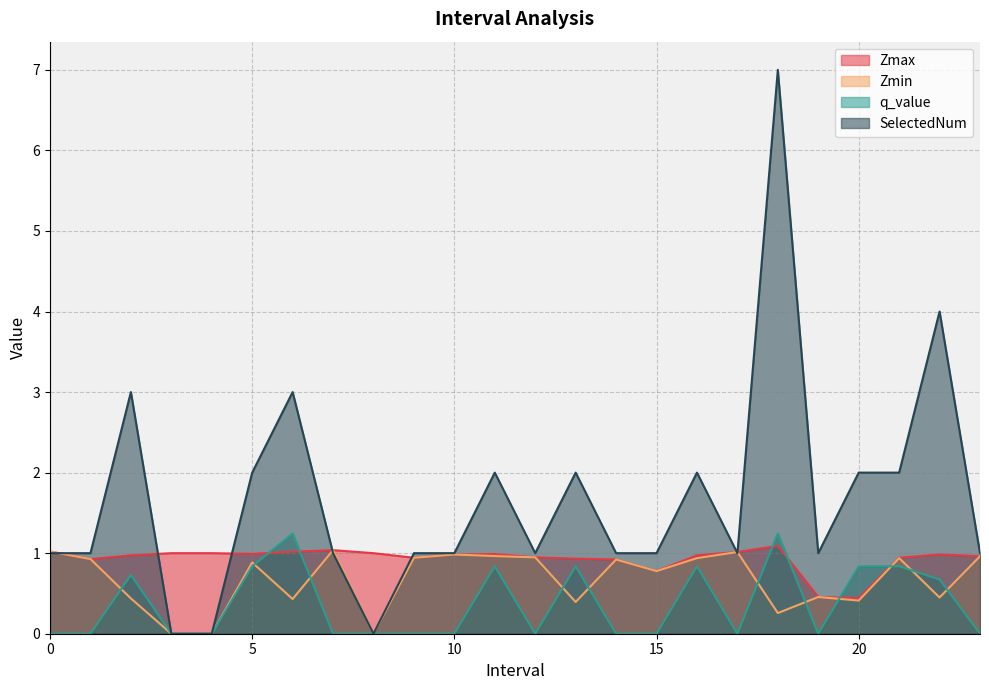

What is the sum of all Zmin values?

16.1